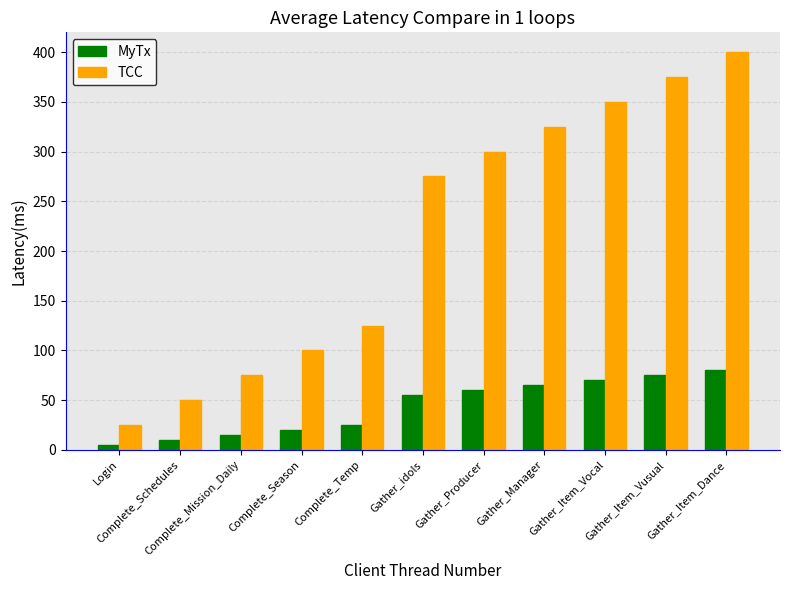

What is the average value of the MyTx series?

44